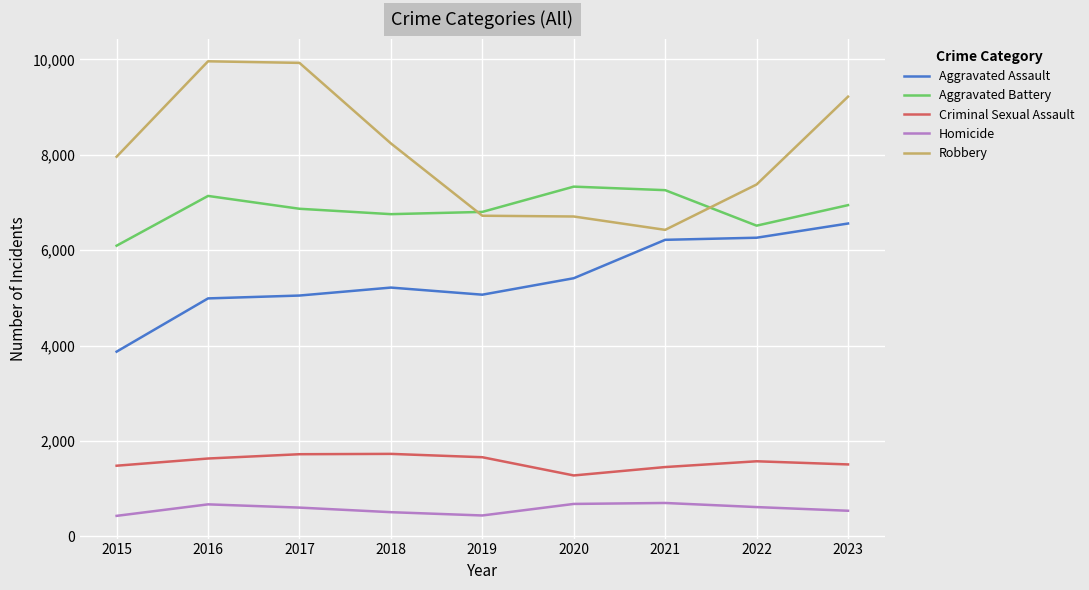

What is the smallest value displayed?

431